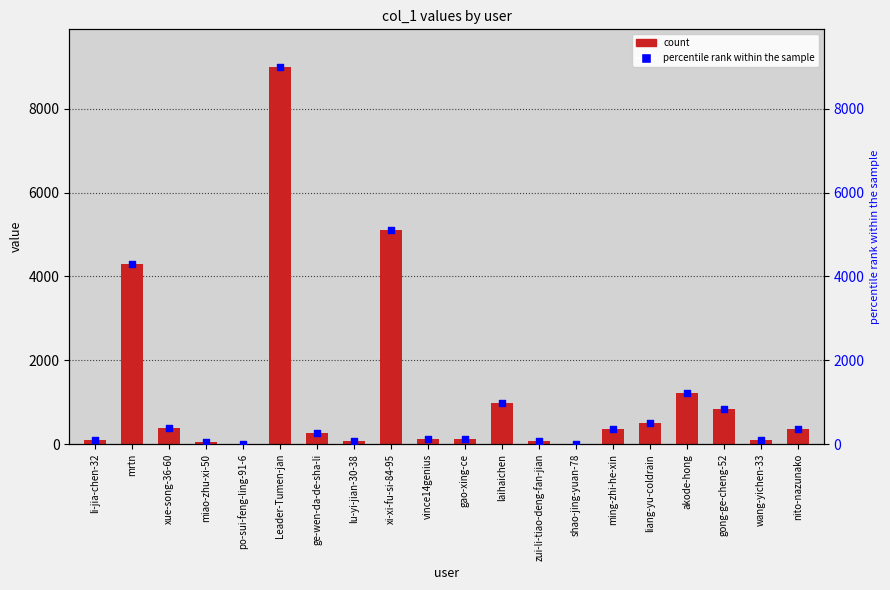

Which series contains the lowest Y value?

col_1